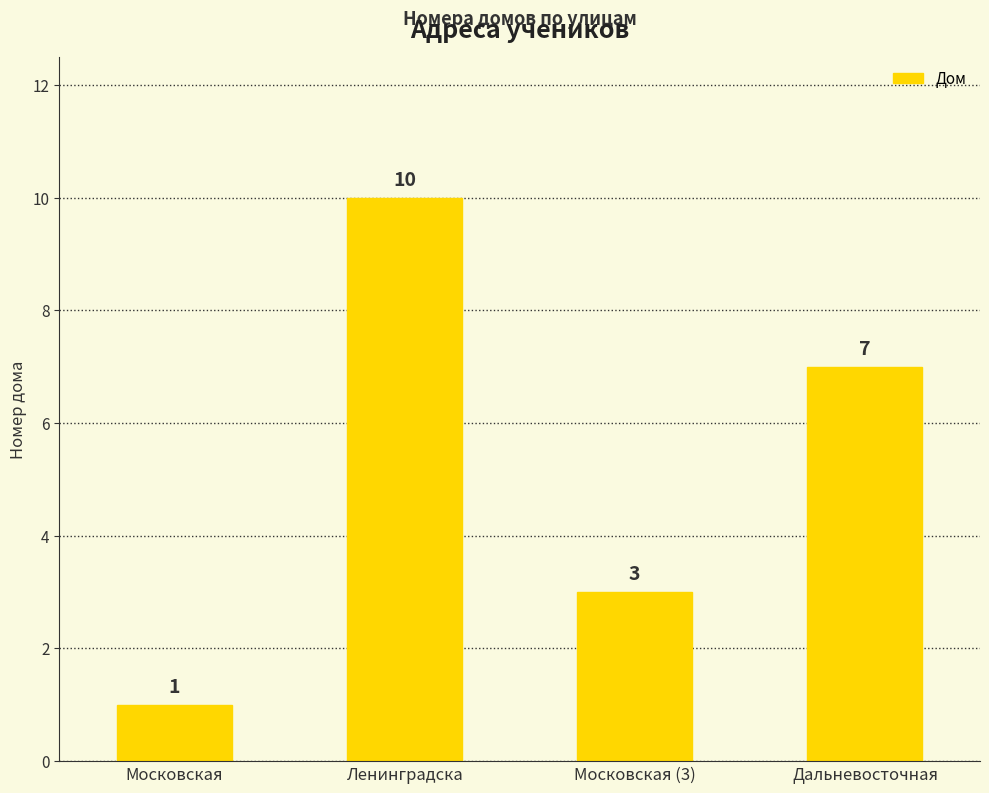

What is the ratio of the value at Московская (3) to the value at Московская?

3.0